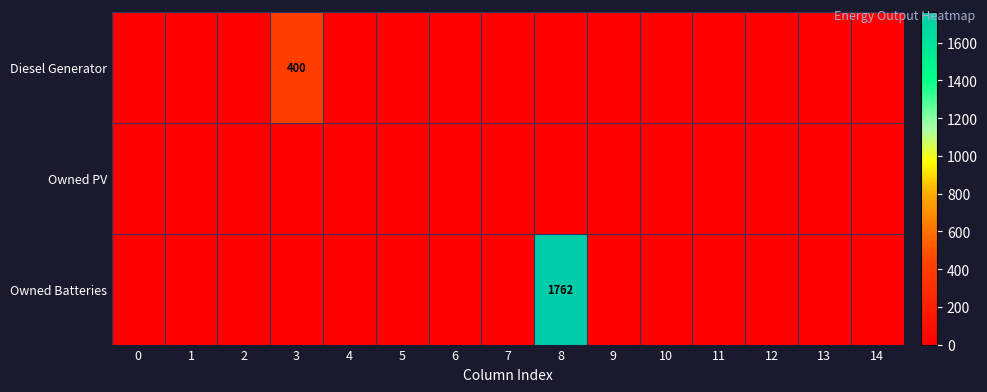

True or false: Diesel Generator has a value of 0 at 1.

True